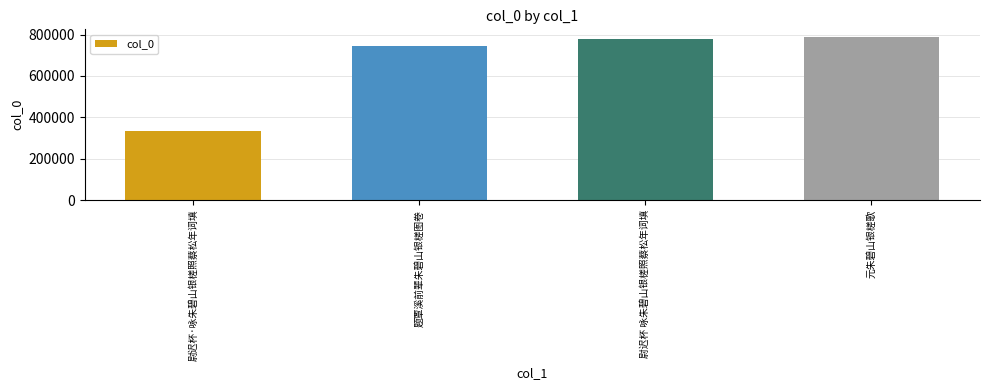

Are the bars horizontal?

No